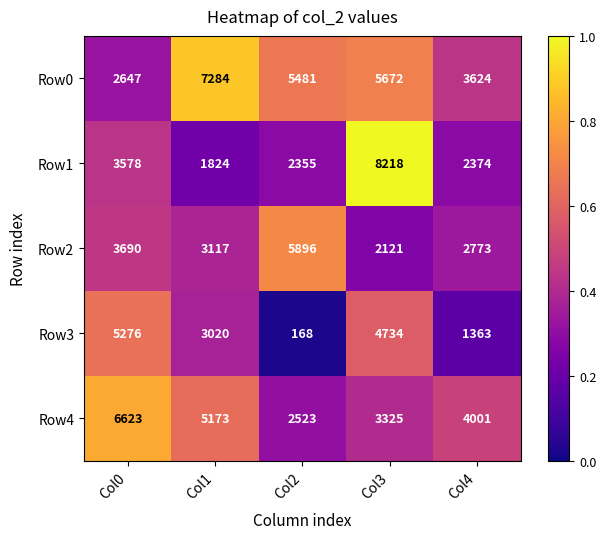

What is the sum of all Row1 values?

18349